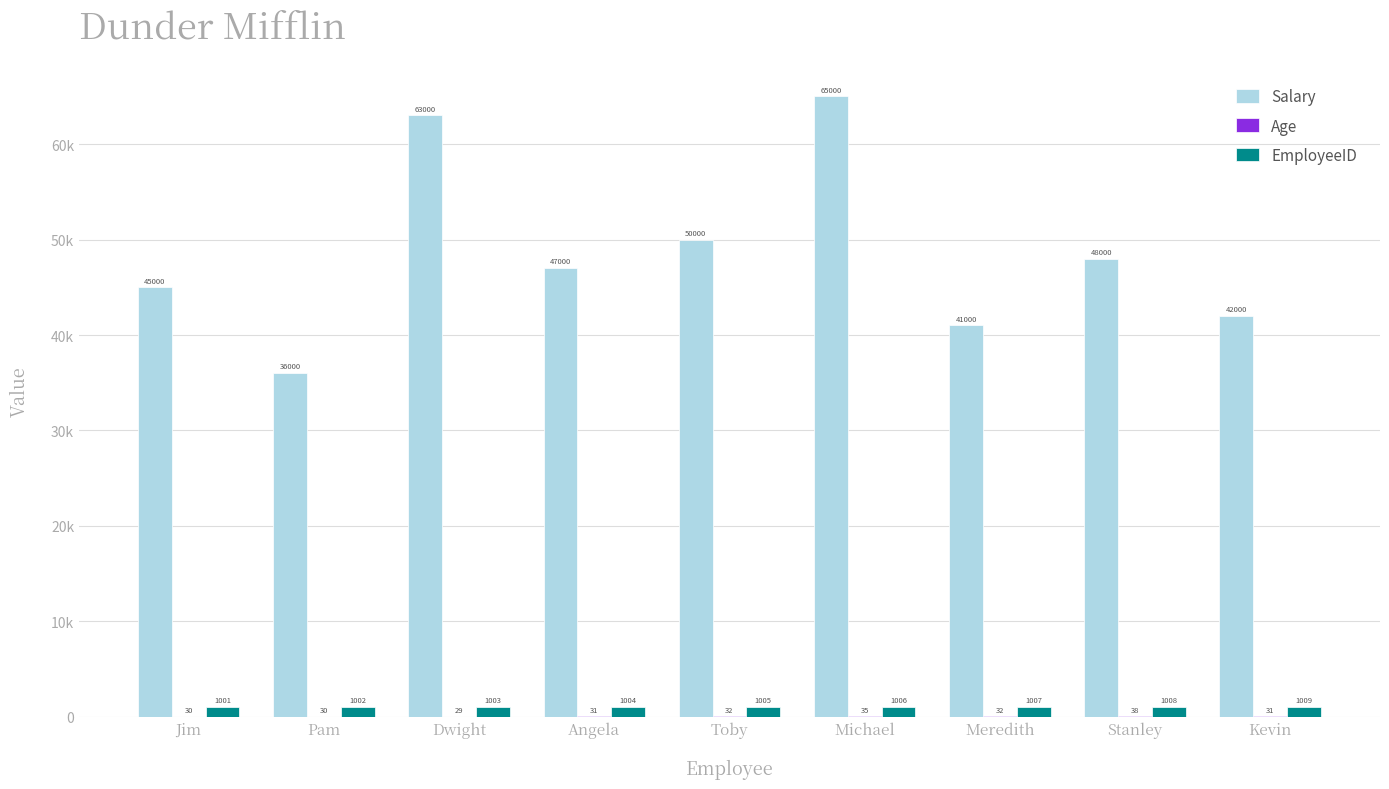

True or false: Age has a value of 31 at Kevin.

True